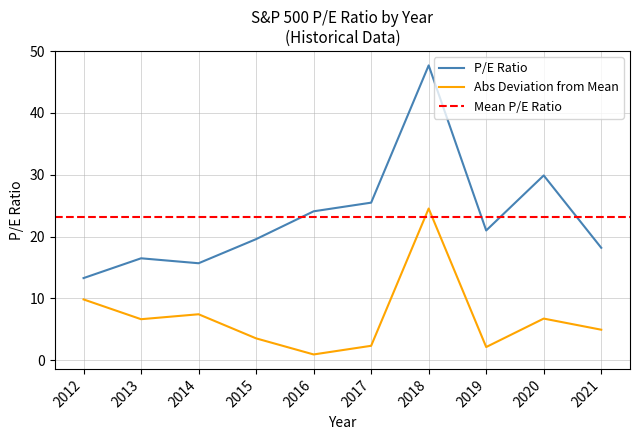

True or false: the data shows 35.8 at 2019.

False